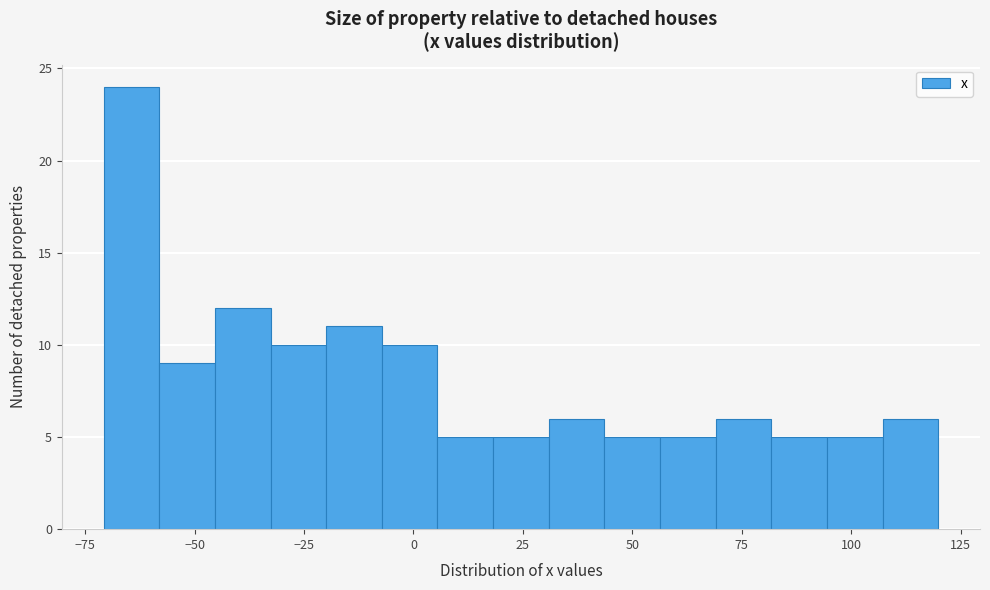

Around what value on the x-axis is the tallest bar? Give the approximate position of its centre, as read against the axis.

-65